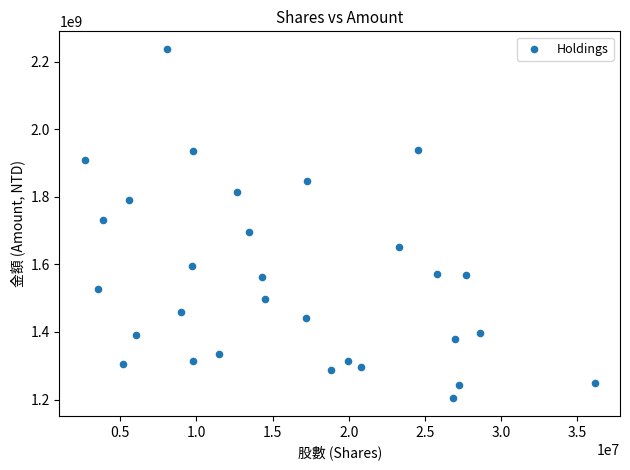

What is the range of X values (max minus min)?

33434000